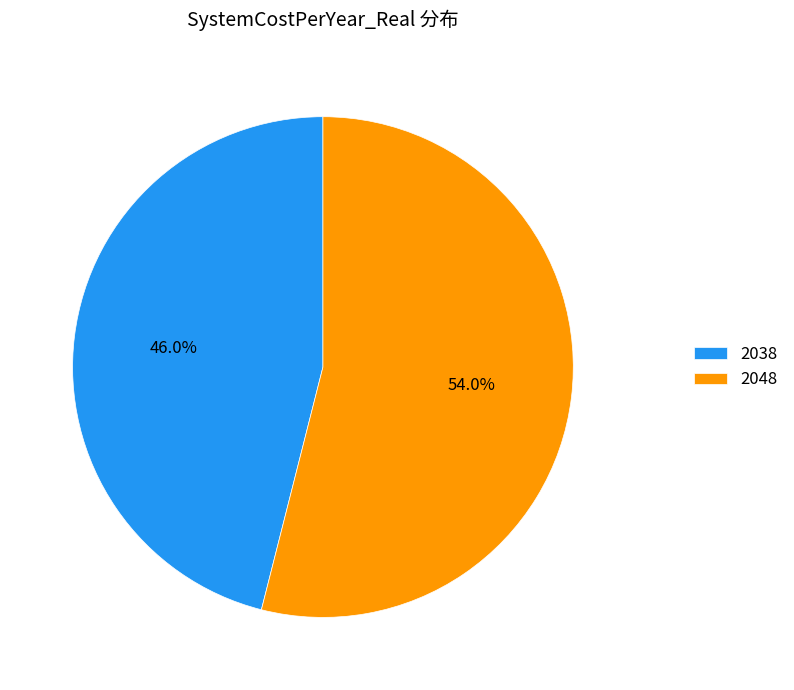

Which slice represents more than half of the pie?

2048